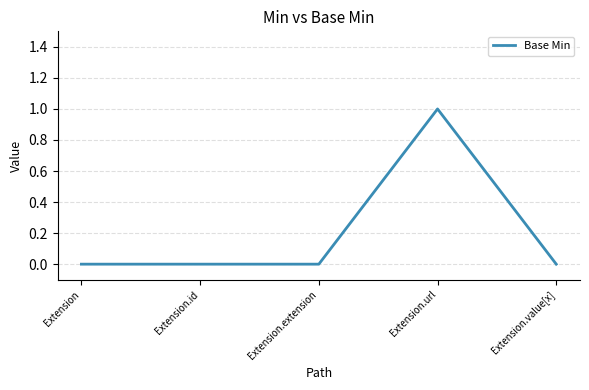

What position from the left is Extension.extension?

3